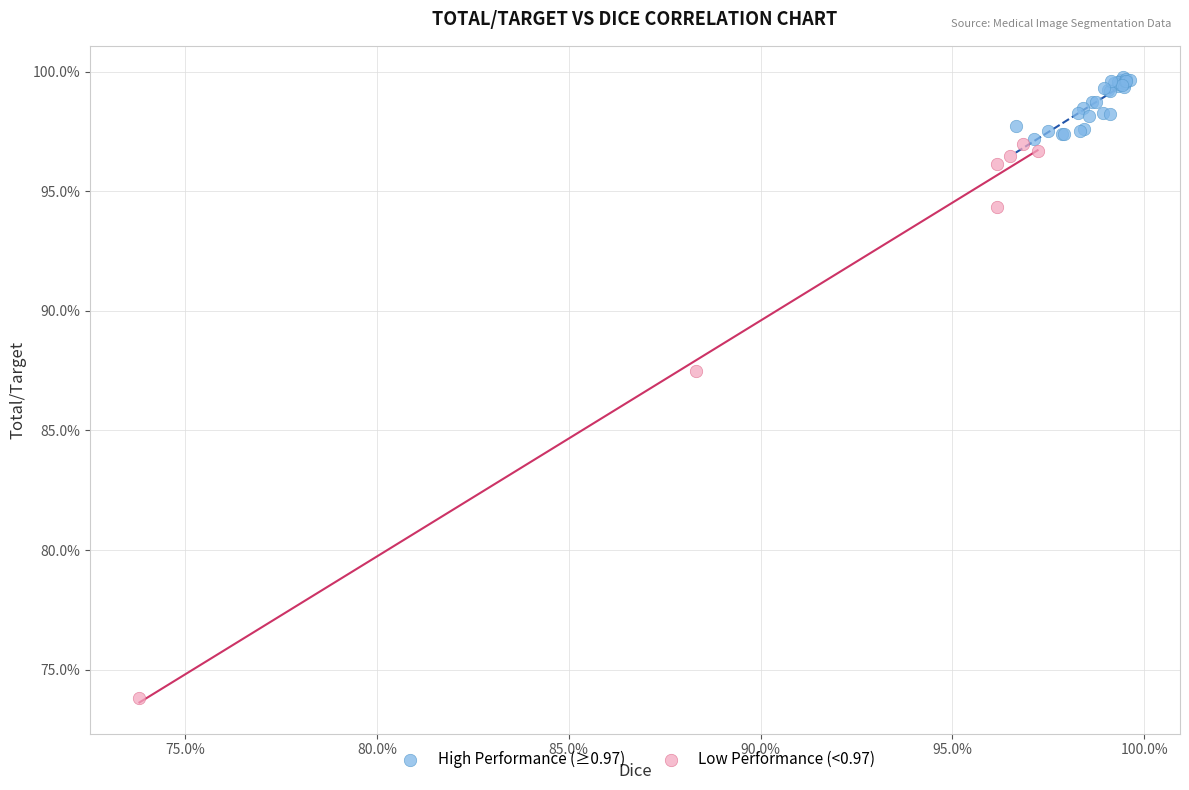

What are all the series names shown in the legend?

High Performance (≥0.97), Low Performance (<0.97)